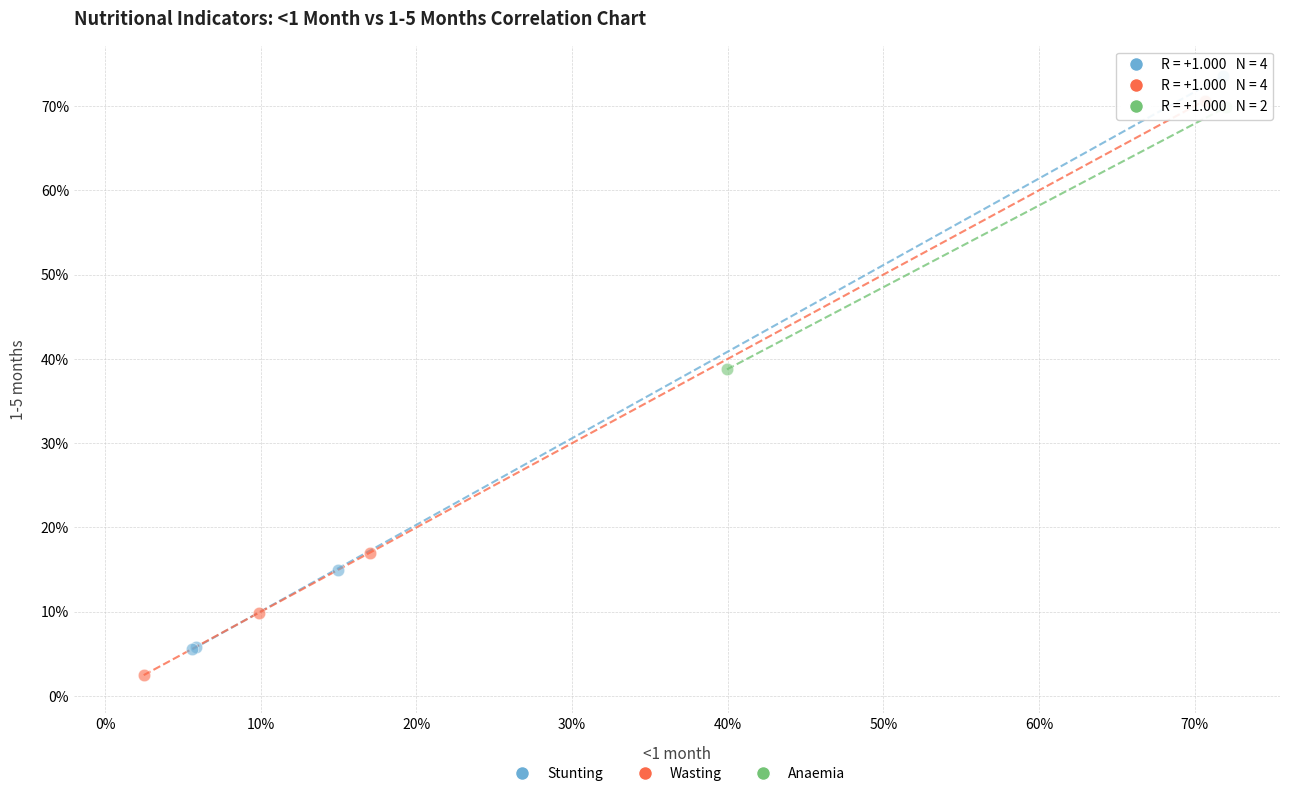

Which series reaches the maximum Y coordinate?

Stunting